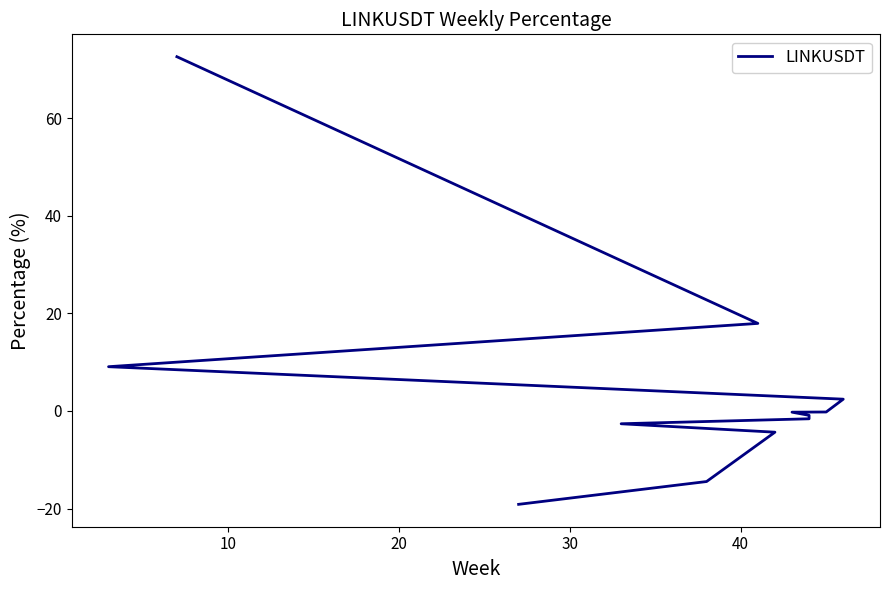

What is the difference between the maximum and second lowest values?

87.1